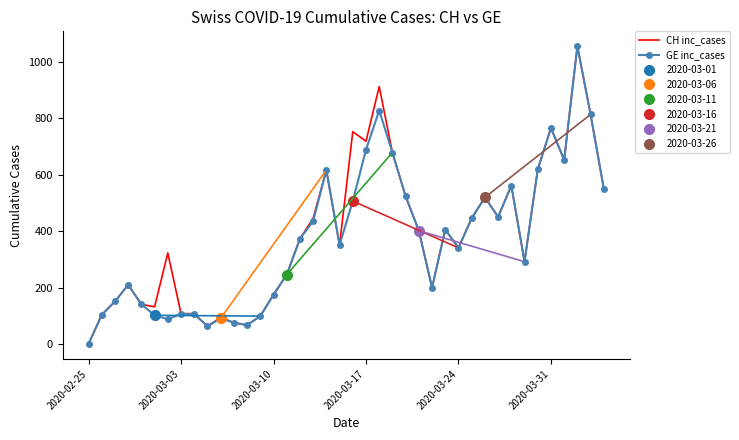

What is the difference between the maximum and second lowest values in the CH inc_cases series?

993